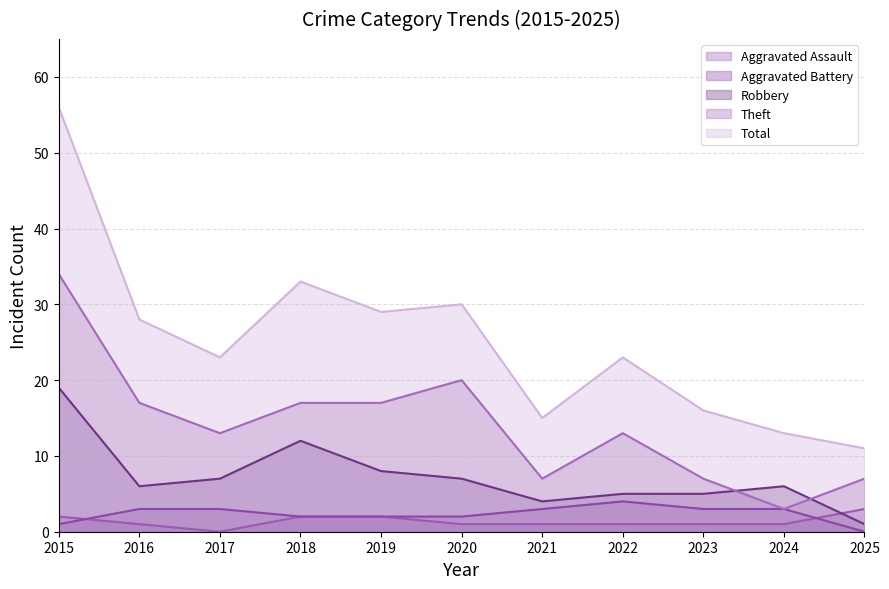

Reading right to left, extract all data points from this chart.

Aggravated Assault: 2025=3	2024=1	2023=1	2022=1	2021=1	2020=1	2019=2	2018=2	2017=0	2016=1	2015=2
Aggravated Battery: 2025=0	2024=3	2023=3	2022=4	2021=3	2020=2	2019=2	2018=2	2017=3	2016=3	2015=1
Robbery: 2025=1	2024=6	2023=5	2022=5	2021=4	2020=7	2019=8	2018=12	2017=7	2016=6	2015=19
Theft: 2025=7	2024=3	2023=7	2022=13	2021=7	2020=20	2019=17	2018=17	2017=13	2016=17	2015=34
Total: 2025=11	2024=13	2023=16	2022=23	2021=15	2020=30	2019=29	2018=33	2017=23	2016=28	2015=56